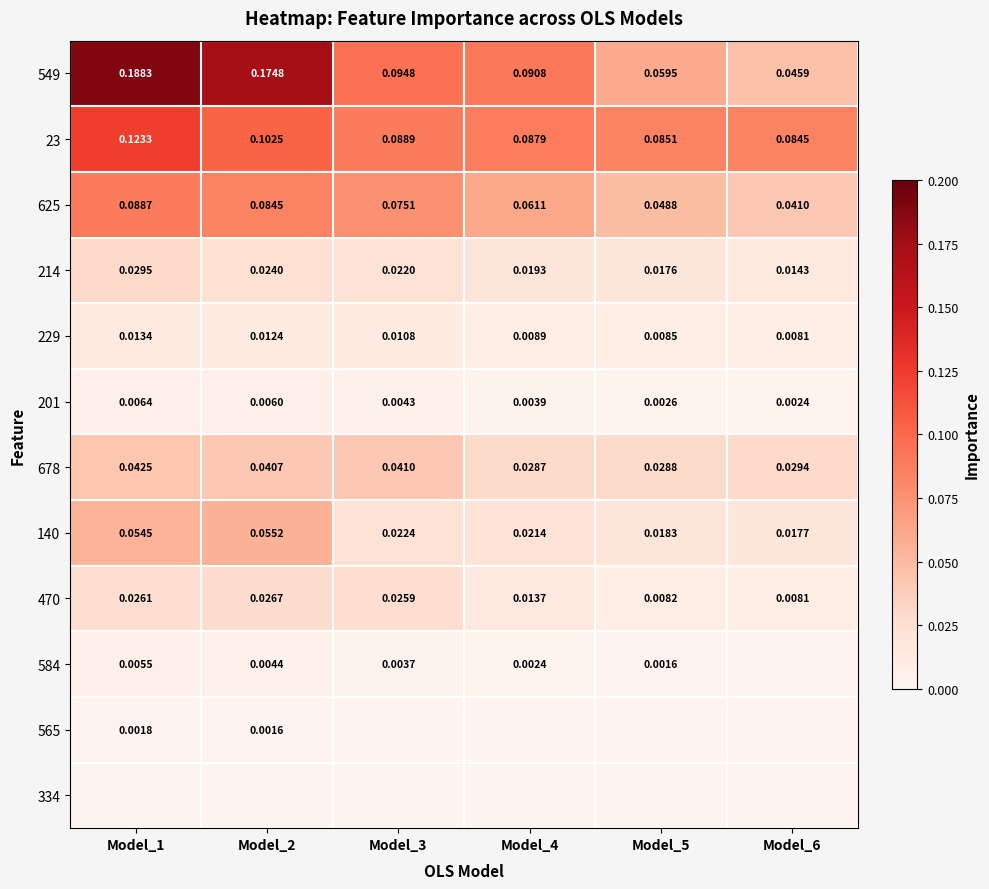

Is the value of 584 at Model_1 greater than the value of 23 at Model_5?

No